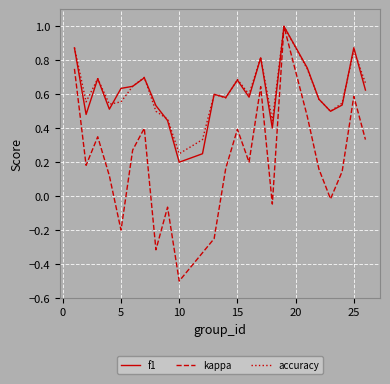

What is the greatest value displayed?

1.0